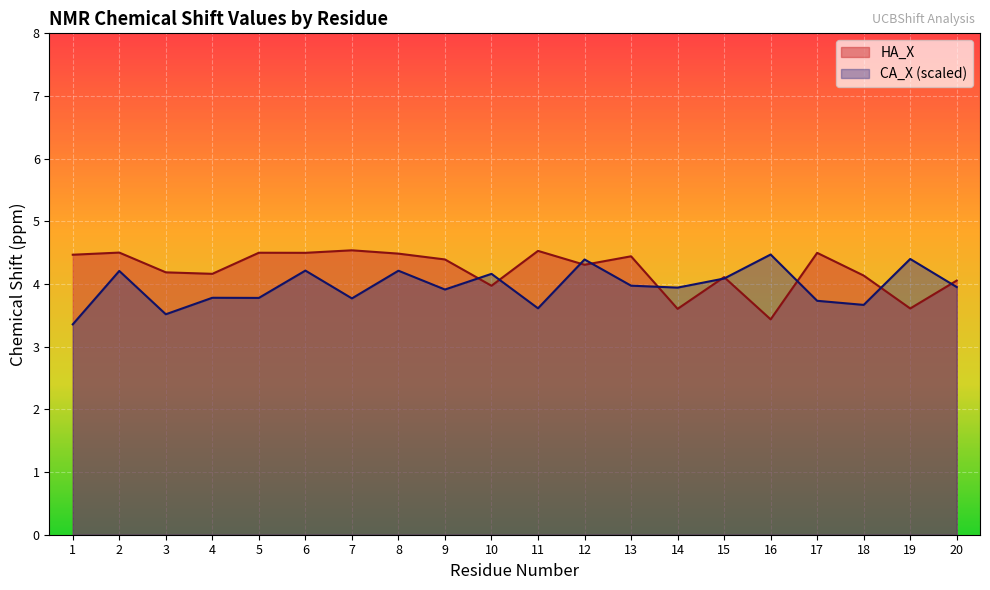

What is the spread (max minus min) of values at 4?

0.4